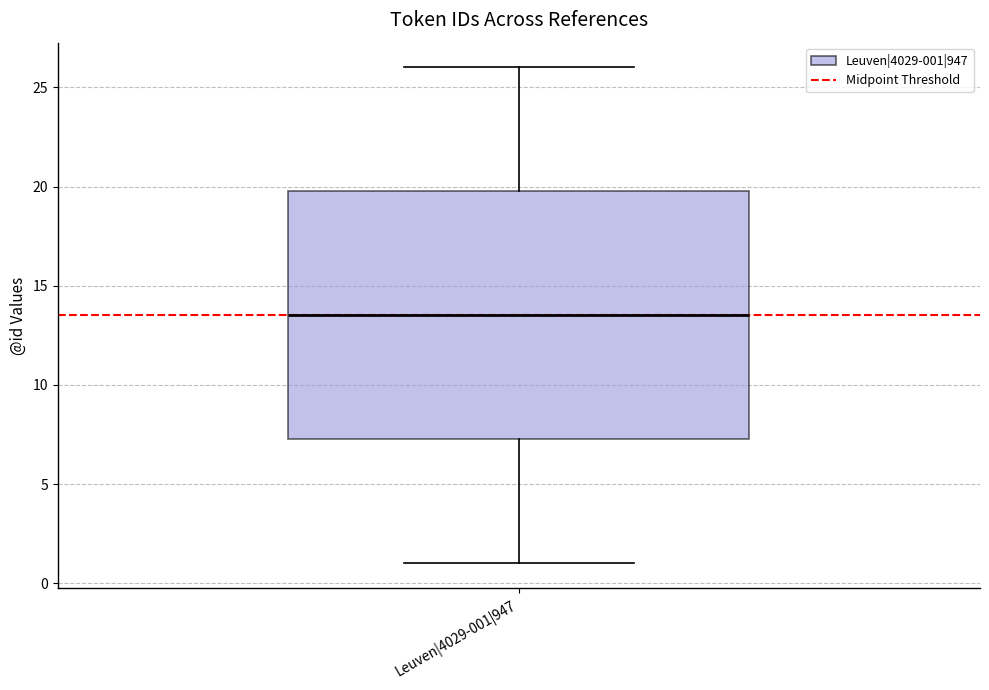

Where does the lower whisker of the box for Leuven|4029-001|947 end on the y-axis? The values are not printed on the chart, so give them approximately, as read against the axis.

1.0